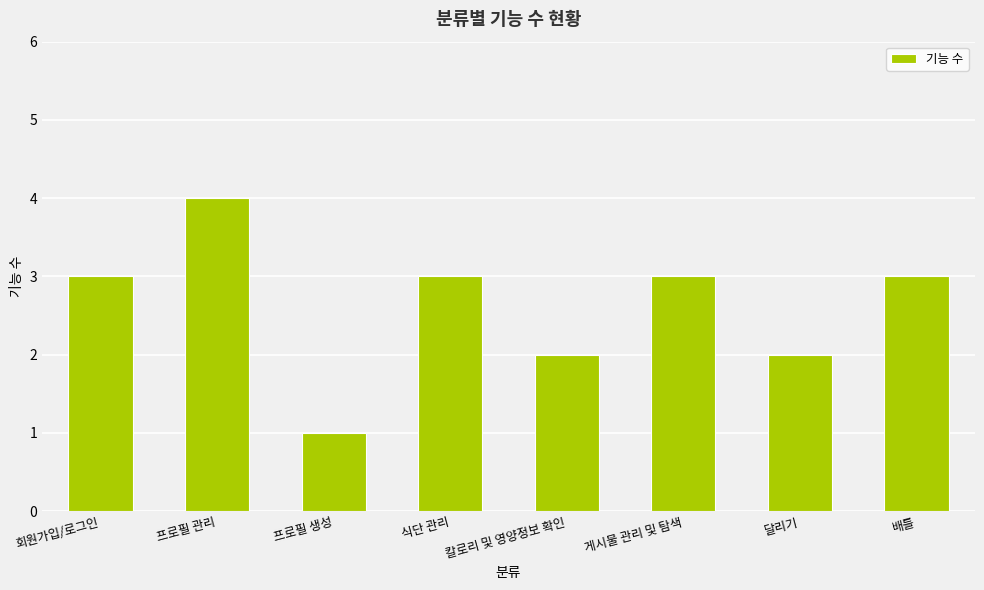

Reading right to left, transcribe all the data shown in this chart.

3	2	3	2	3	1	4	3